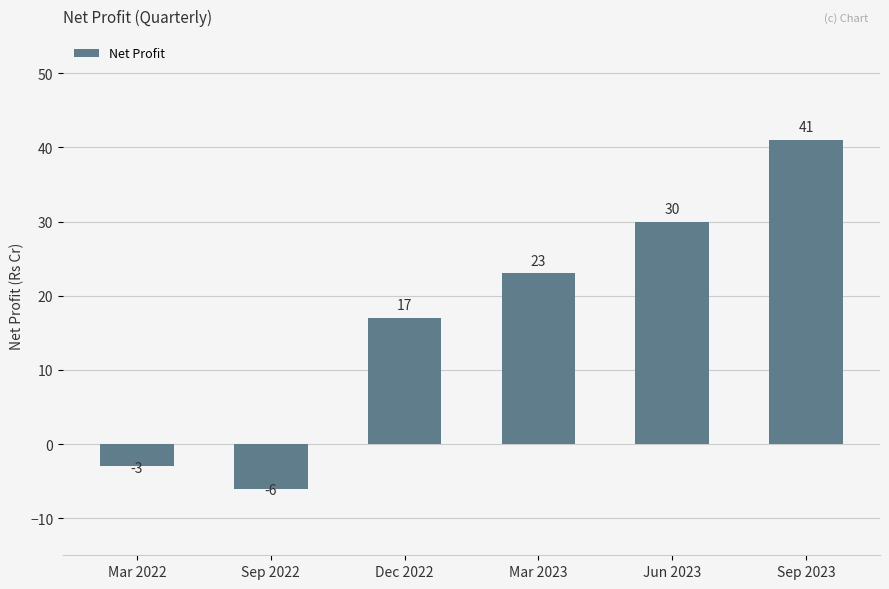

Rank the categories by value from highest to lowest.

Sep 2023, Jun 2023, Mar 2023, Dec 2022, Mar 2022, Sep 2022